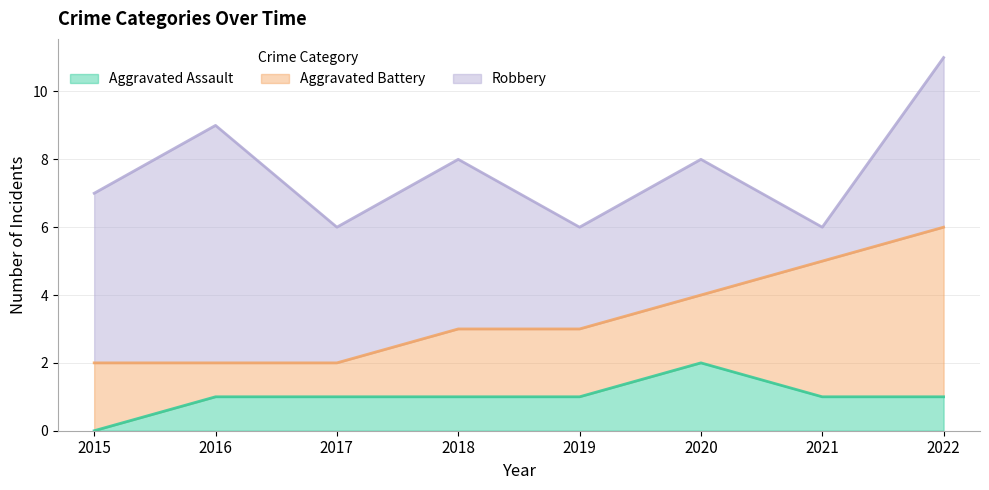

Reading right to left, list all the values displayed in this chart.

Aggravated Assault: 2022=1	2021=1	2020=2	2019=1	2018=1	2017=1	2016=1	2015=0
Aggravated Battery: 2022=5	2021=4	2020=2	2019=2	2018=2	2017=1	2016=1	2015=2
Robbery: 2022=5	2021=1	2020=4	2019=3	2018=5	2017=4	2016=7	2015=5